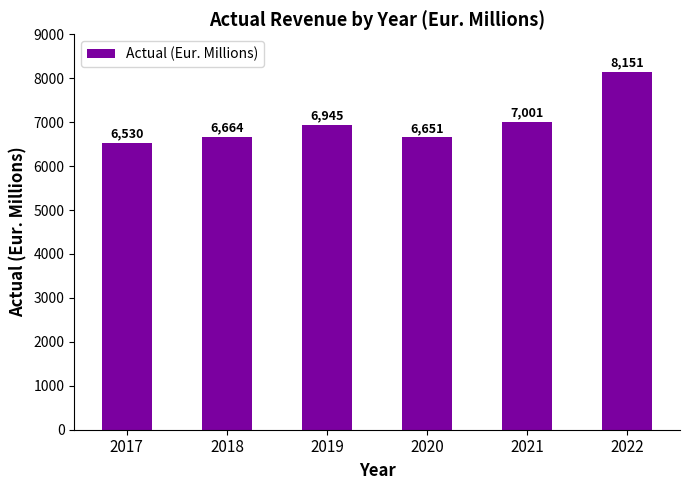

What is the value of the 3rd bar from the left?

6945